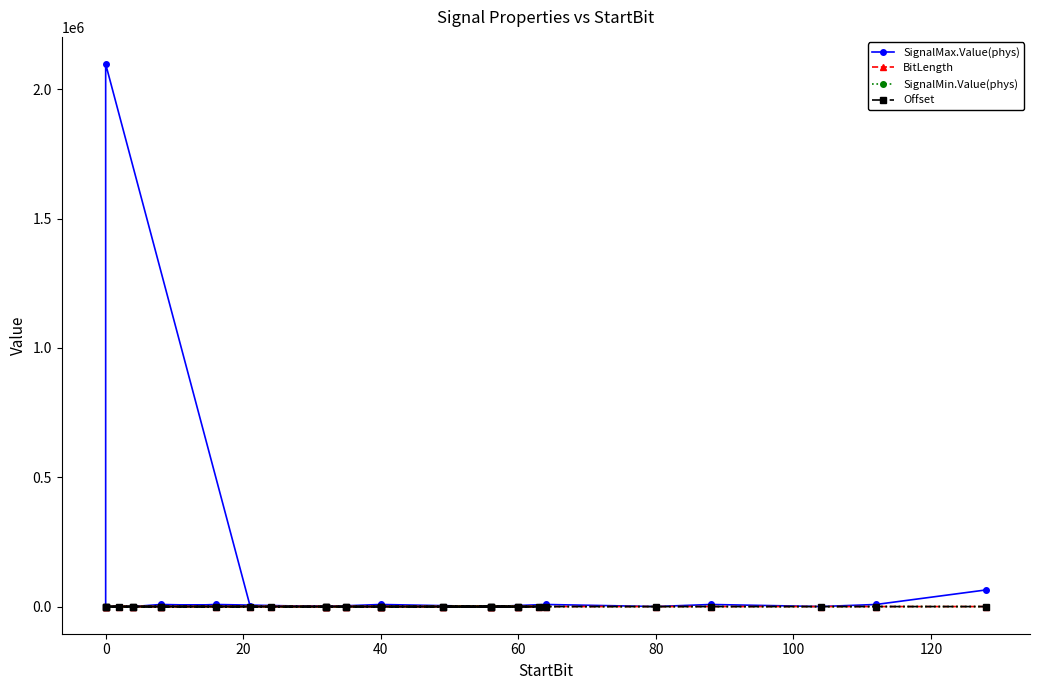

What is the greatest value displayed?

2097152.0